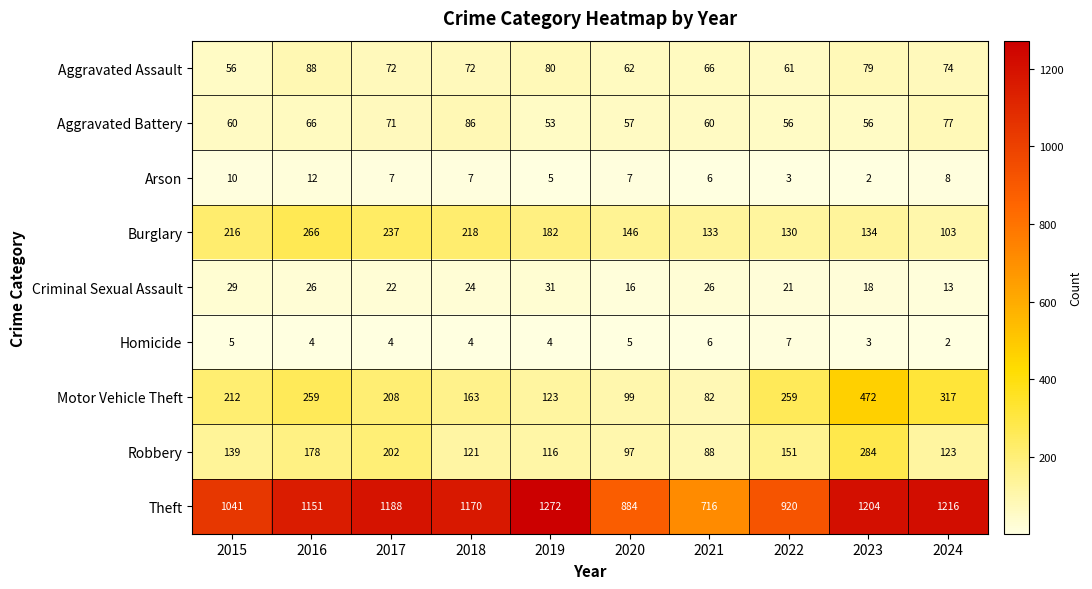

Rank the series at 2017 from lowest to highest value.

Homicide, Arson, Criminal Sexual Assault, Aggravated Battery, Aggravated Assault, Robbery, Motor Vehicle Theft, Burglary, Theft